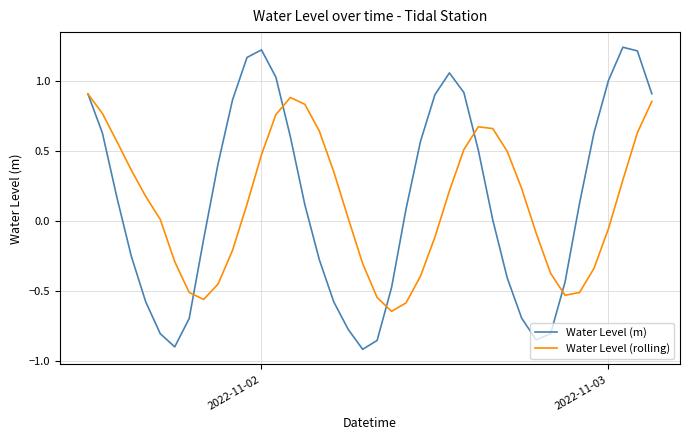

List the series in order of their peak value, highest first.

Water Level (m), Water Level (rolling)